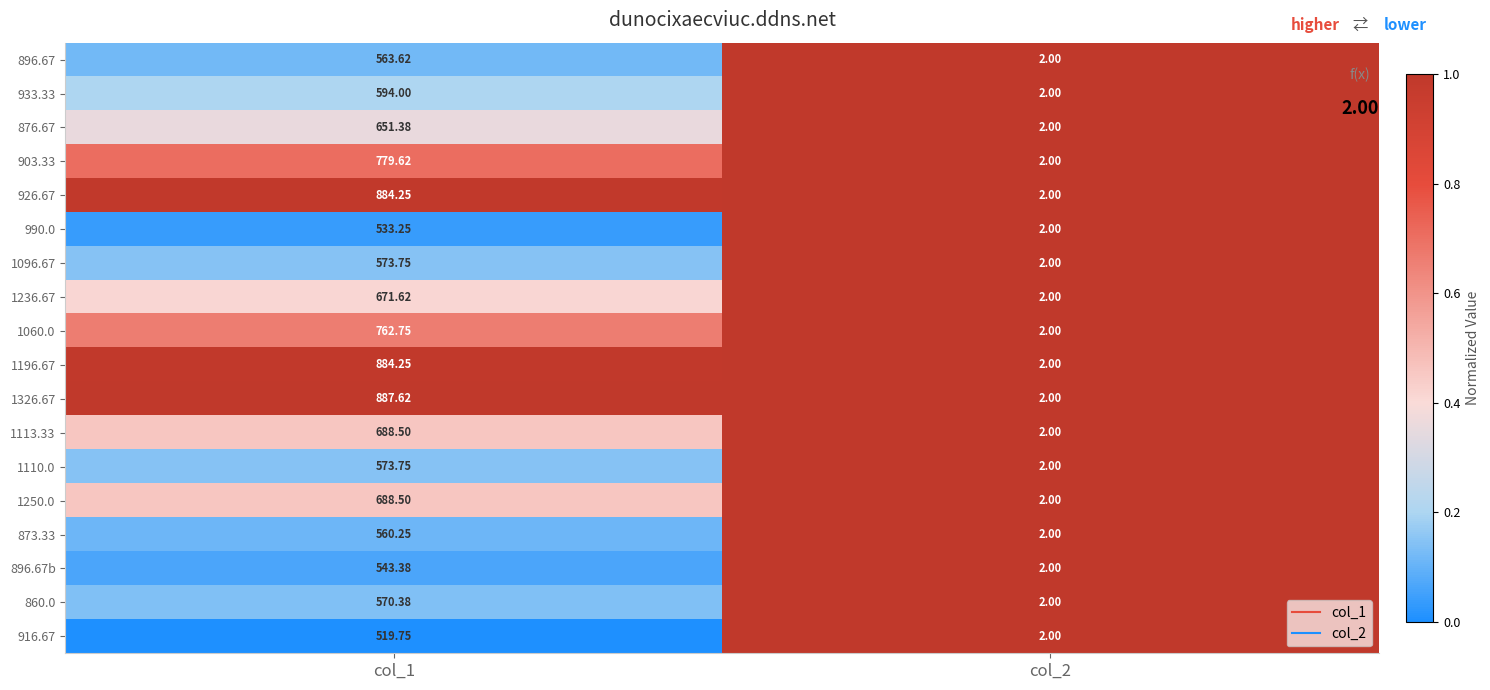

Is the value of 990.0 at col_1 greater than the value of 926.67 at col_2?

Yes